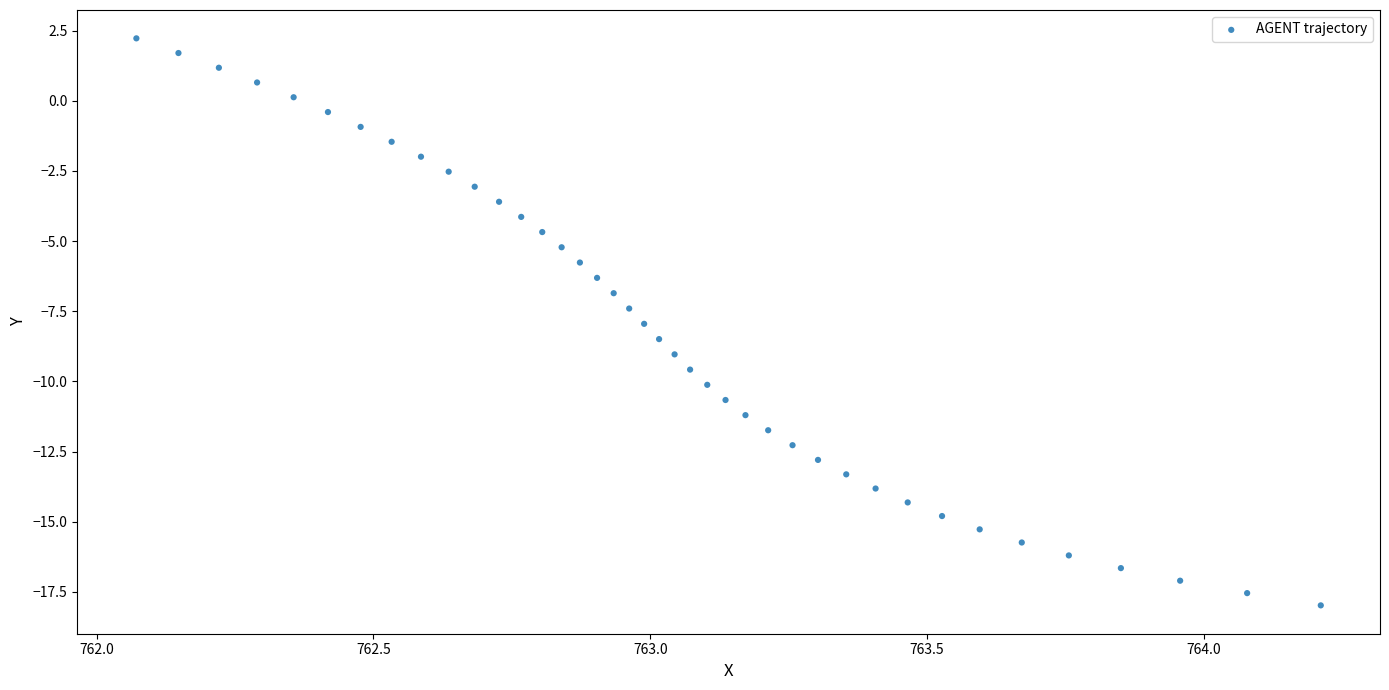

What is the range of X values (max minus min)?

2.1